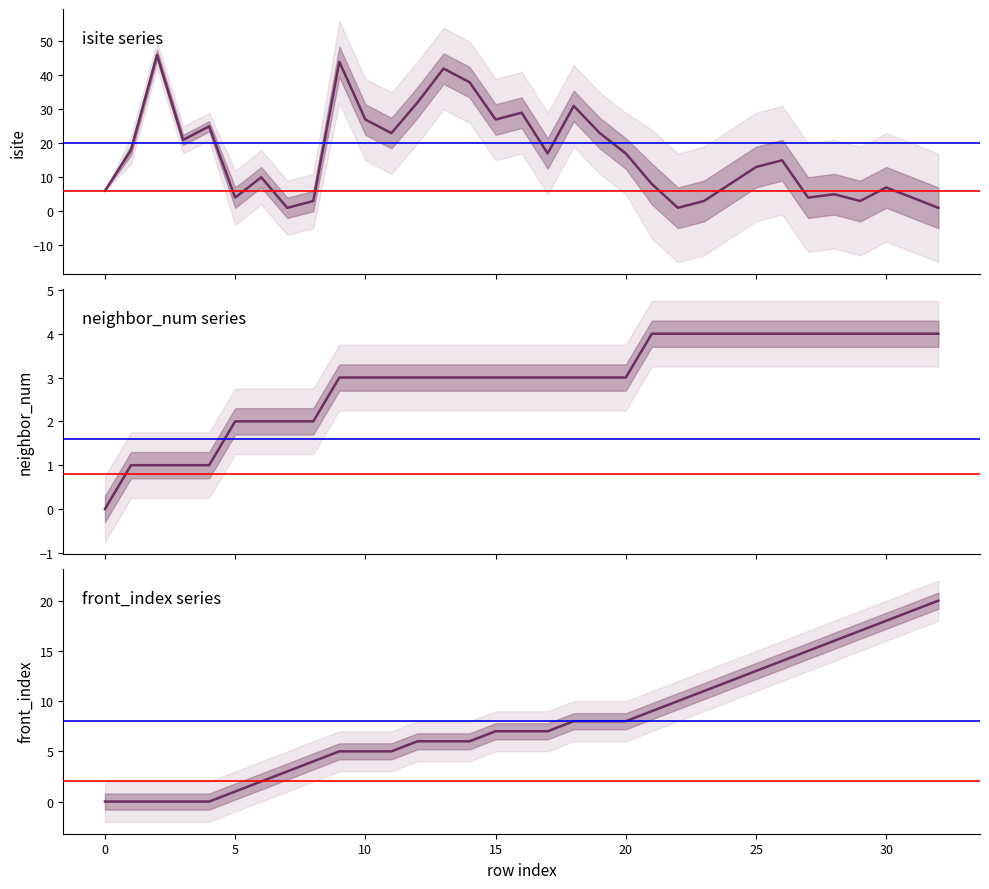

What is the spread (max minus min) of values at 20?

14